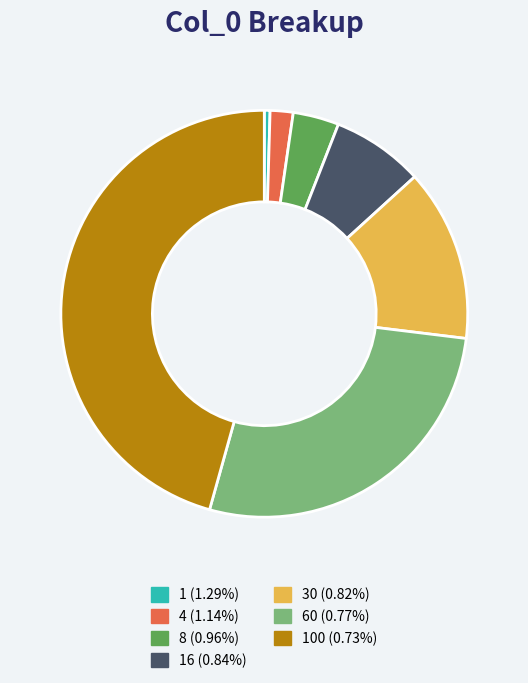

Does any single category account for the majority?

No